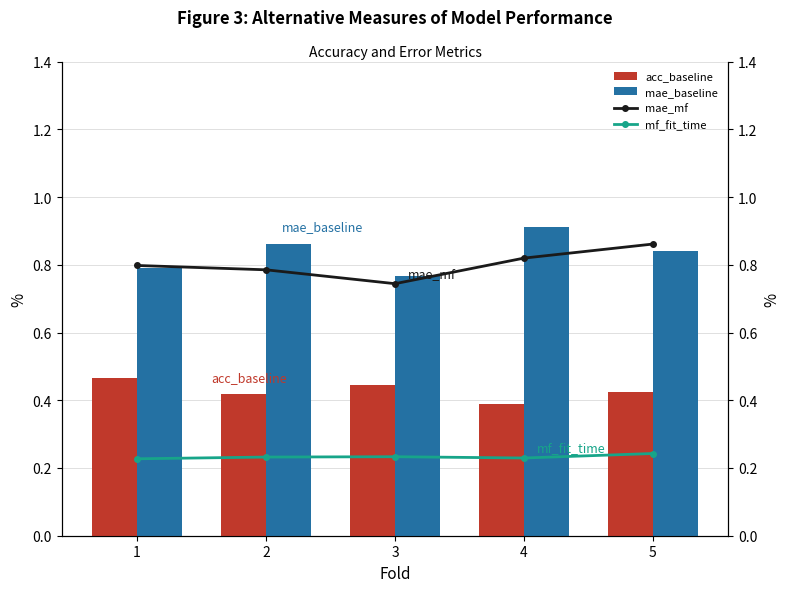

At which label is acc_baseline closest to 0?

4